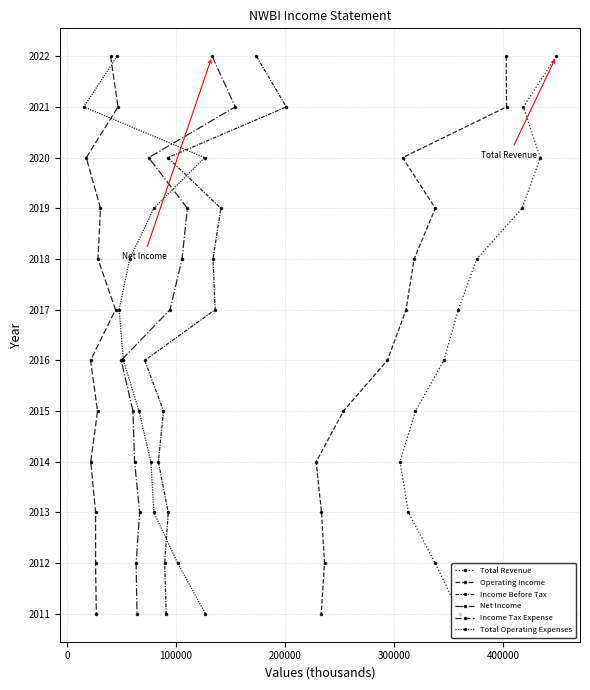

What is the value of the Total Revenue point at the 12th from the left?

2022